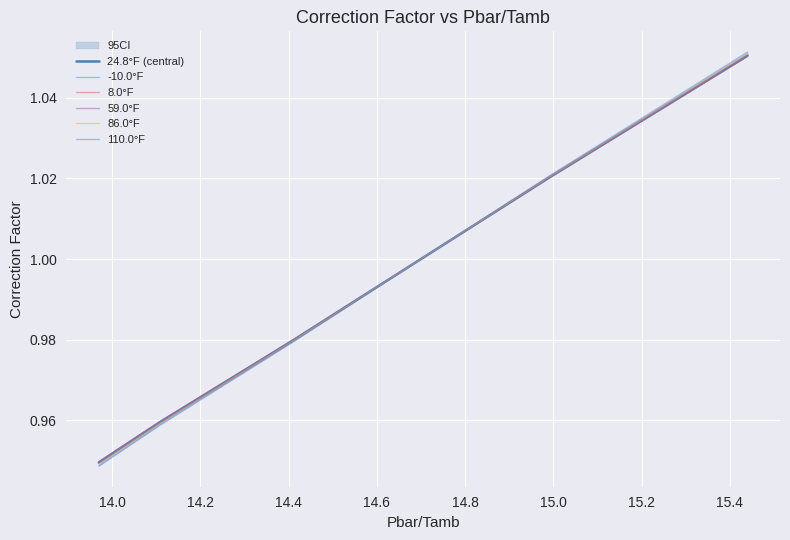

What is the greatest value displayed?

1.1